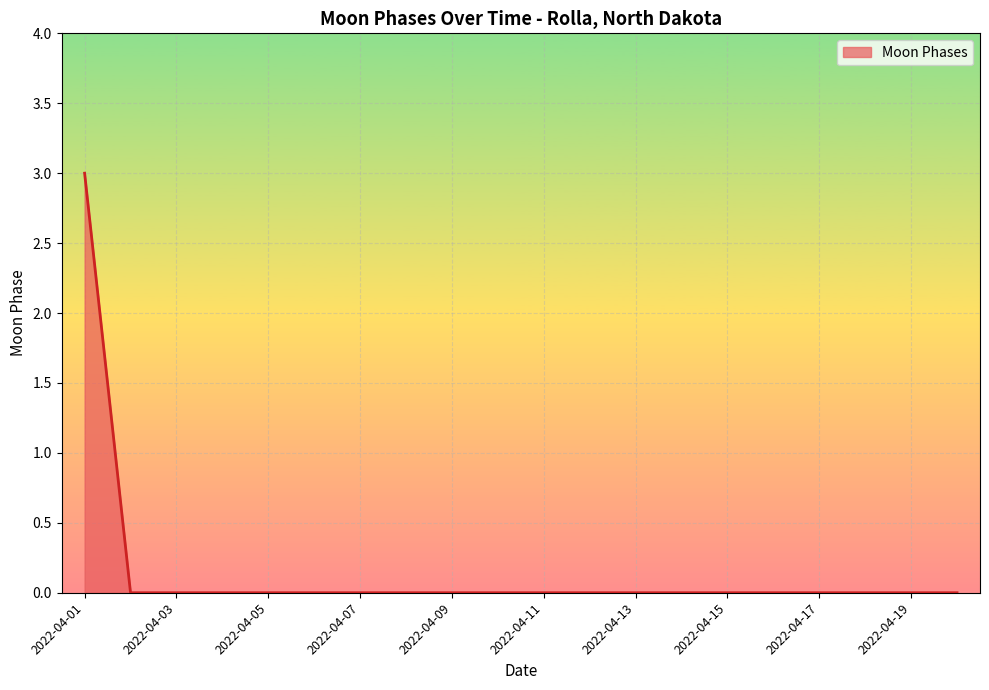

How many lines are shown in the chart?

1